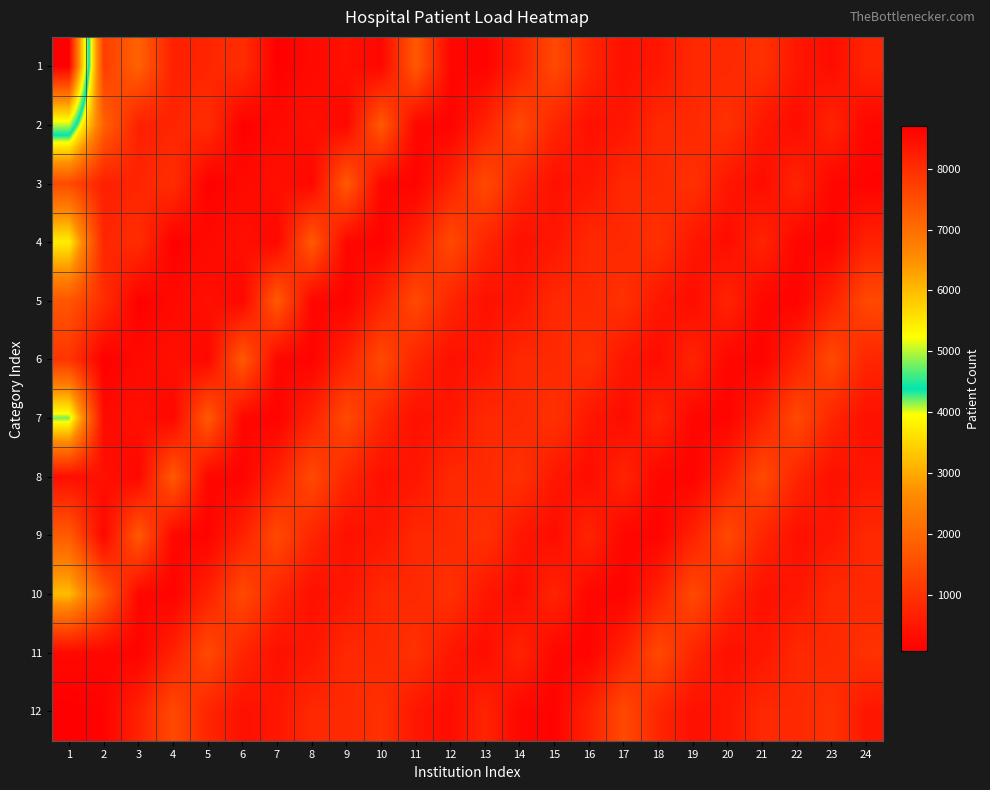

At which category is the sum across all series the highest?

1